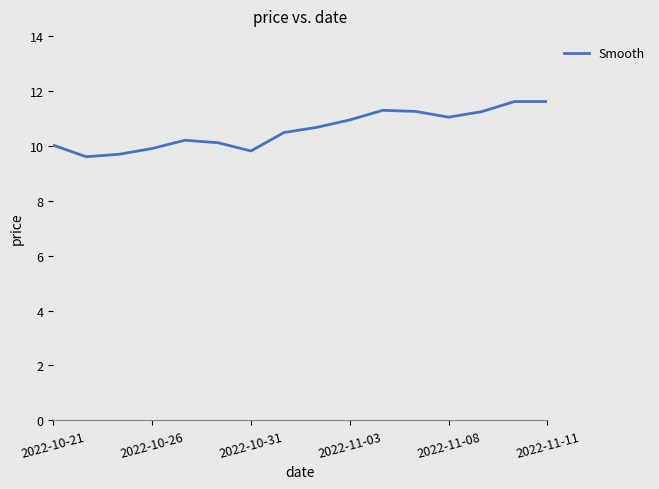

What is the smallest value displayed?

9.6